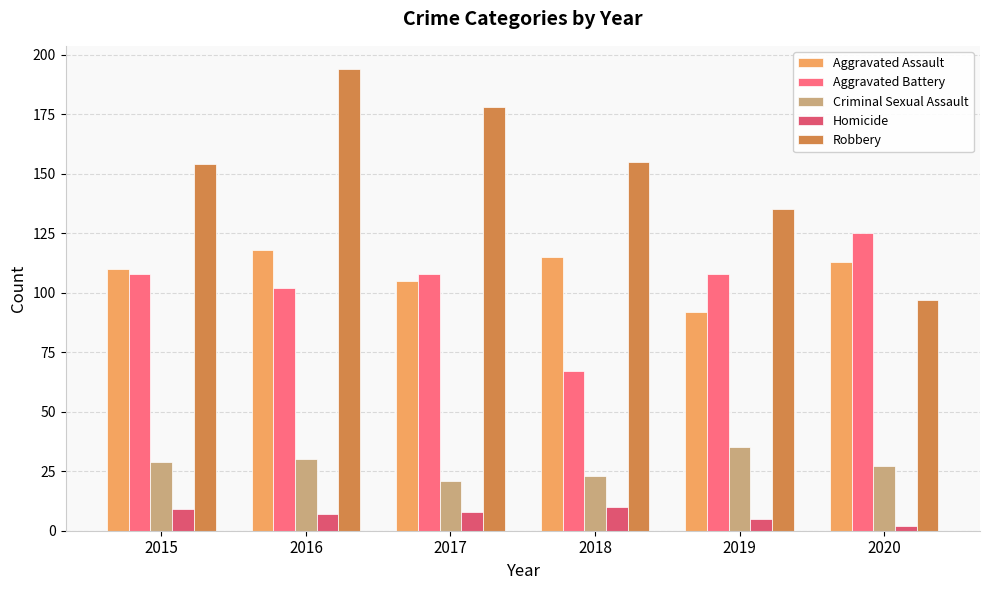

Rank the series by their maximum value, from highest to lowest.

Robbery, Aggravated Battery, Aggravated Assault, Criminal Sexual Assault, Homicide